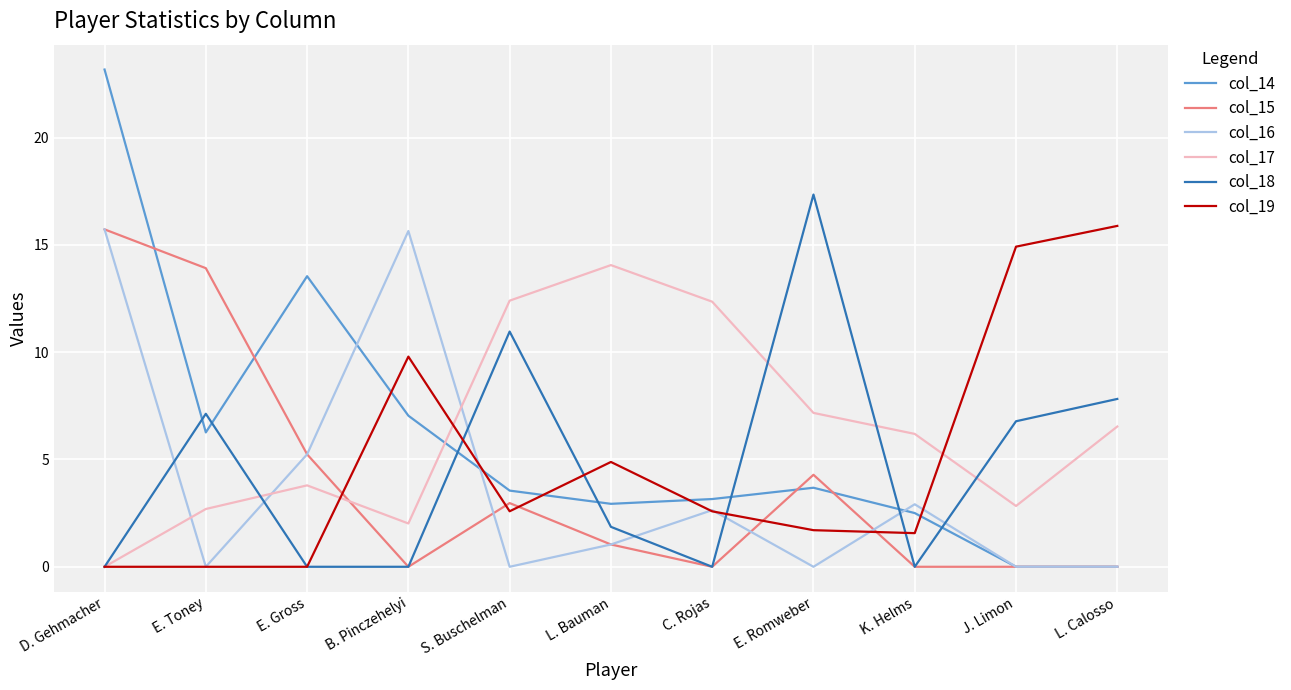

What position from the right is E. Gross?

9